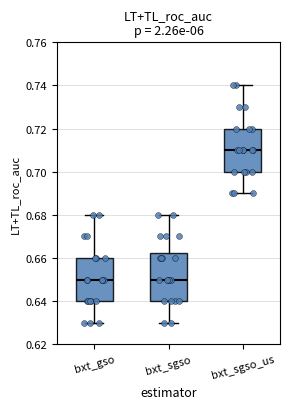

Comparing the boxes themselves (not the whiskers), which one is the tallest?

bxt_sgso